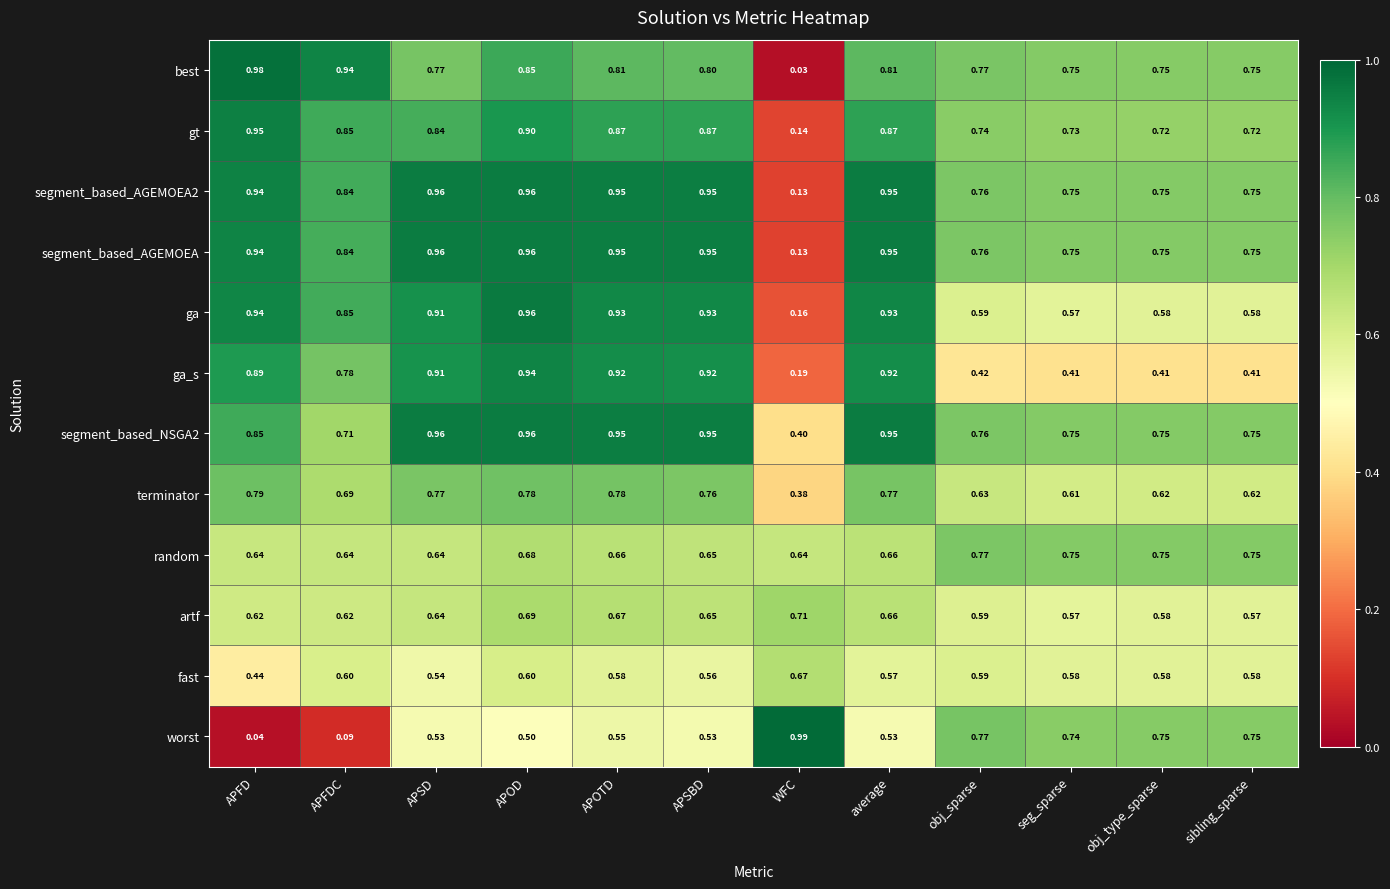

At which category is the sum across all series the highest?

APOD